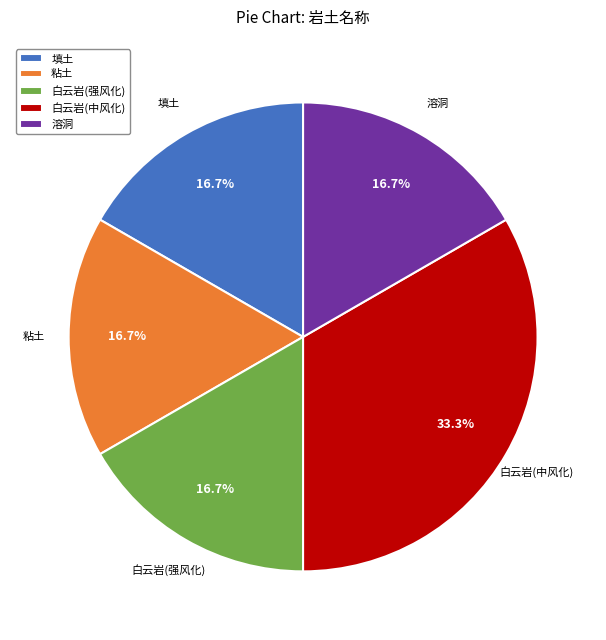

What is the ratio of the value at 粘土 to the value at 溶洞?

1.0